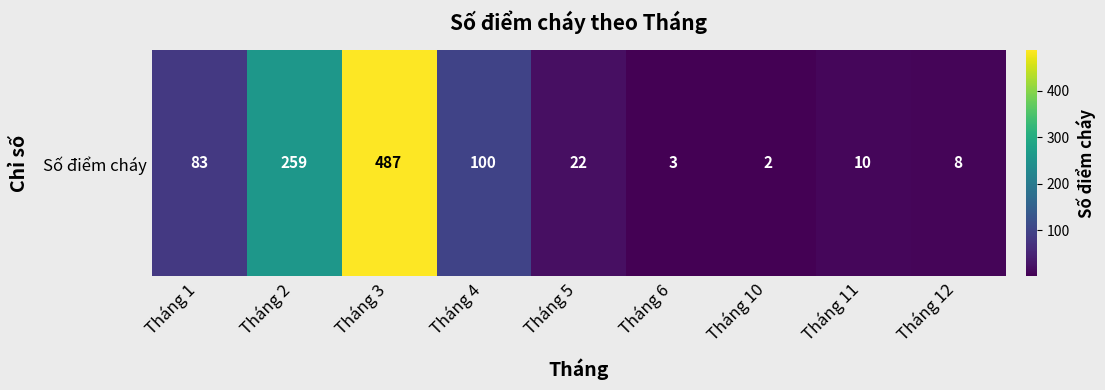

At which category does the chart reach its minimum across all series?

Tháng 10